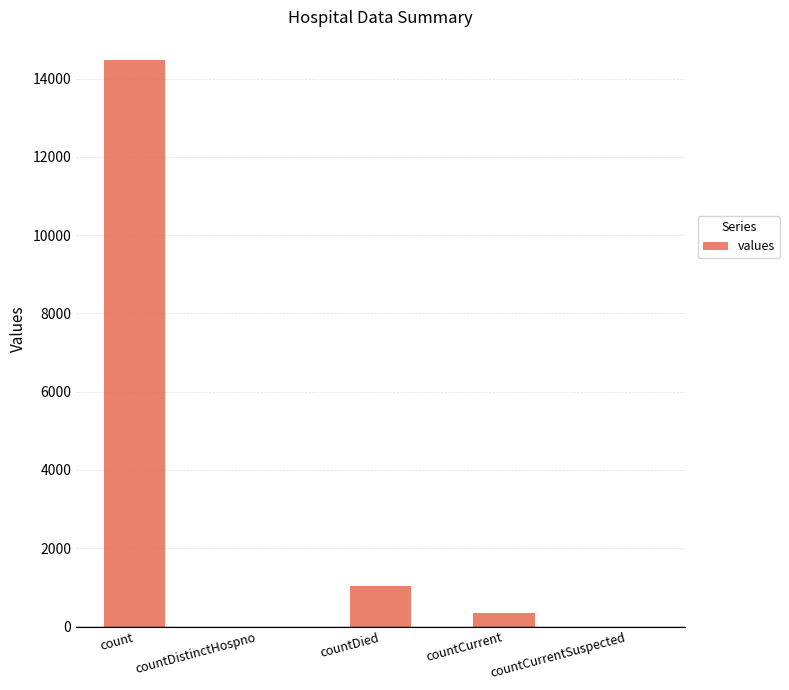

How many data points does each series have?

5